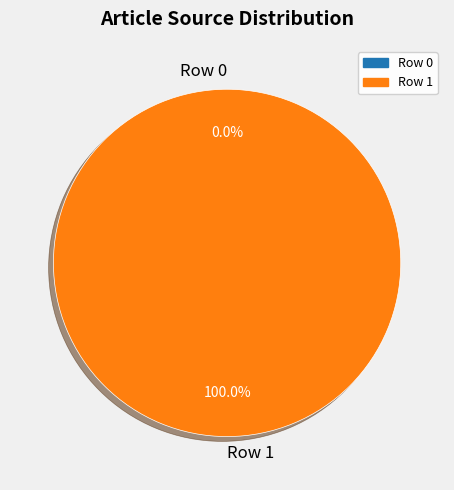

Does Row 1 account for over 50% of the chart?

Yes